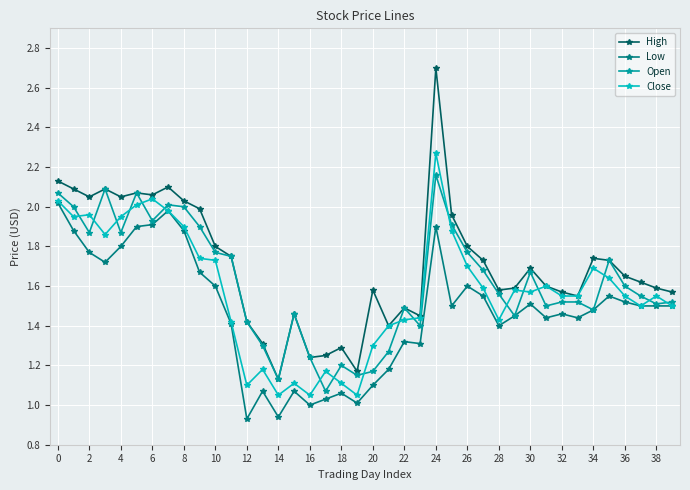

How many lines are shown in the chart?

4